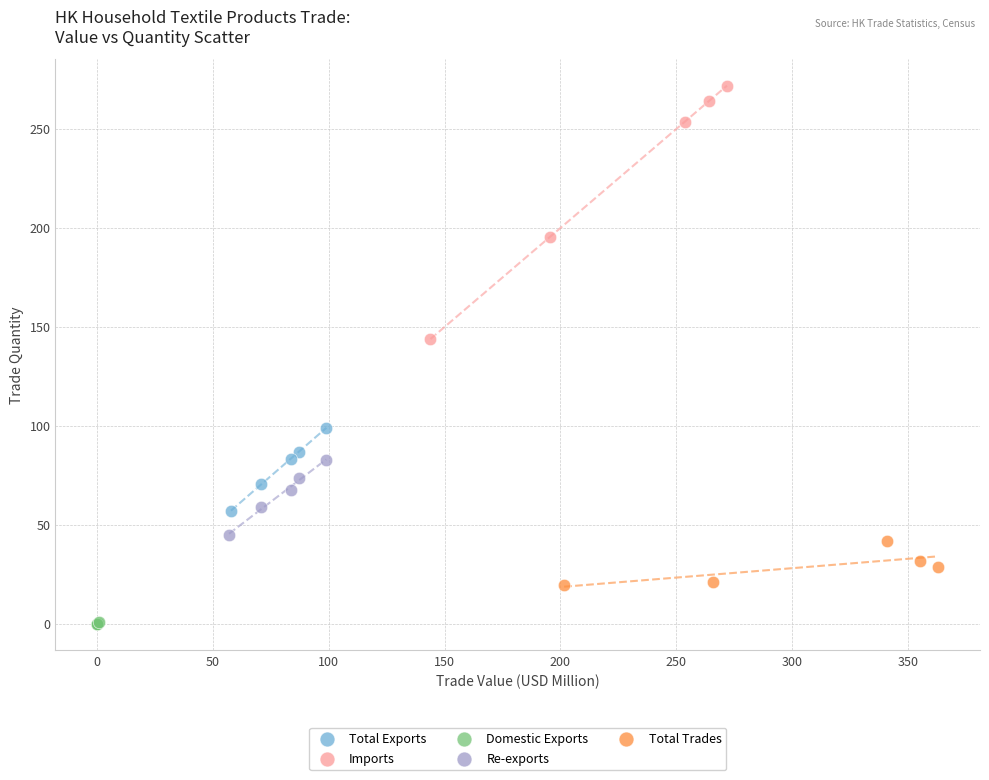

Which series contains the highest Y value?

Imports